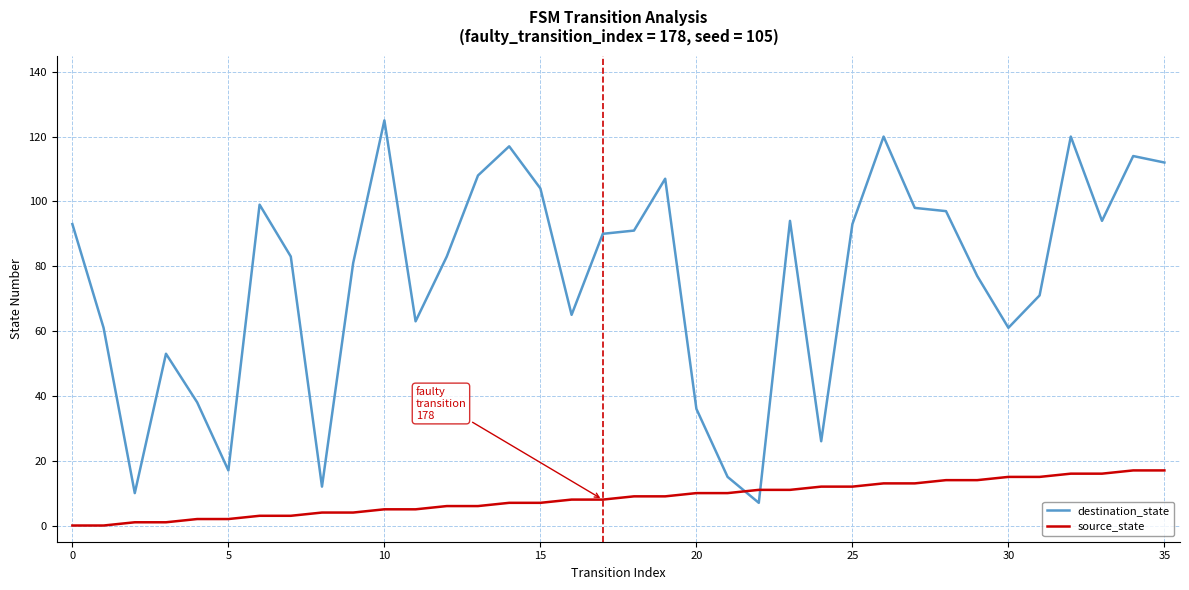

How many intersections are there between destination_state and source_state?

2